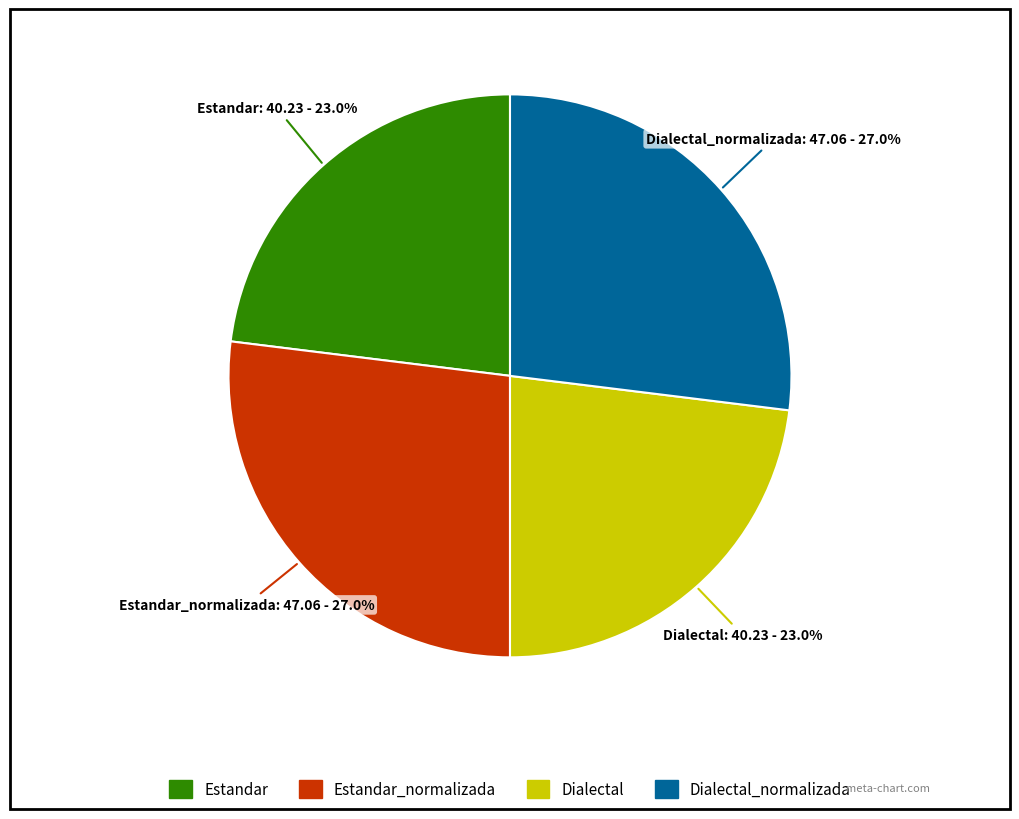

Does any single category account for the majority?

No